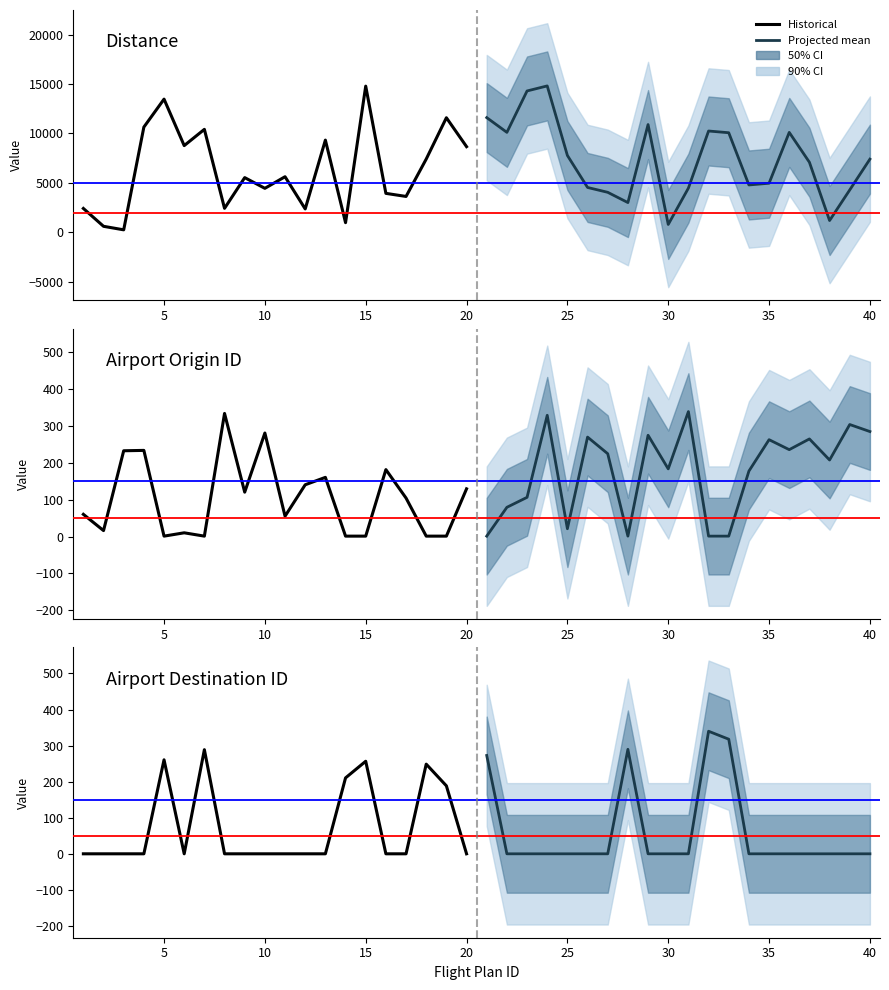

List the series in order of their peak value, highest first.

Distance, Airport Origin ID, Airport Destination ID